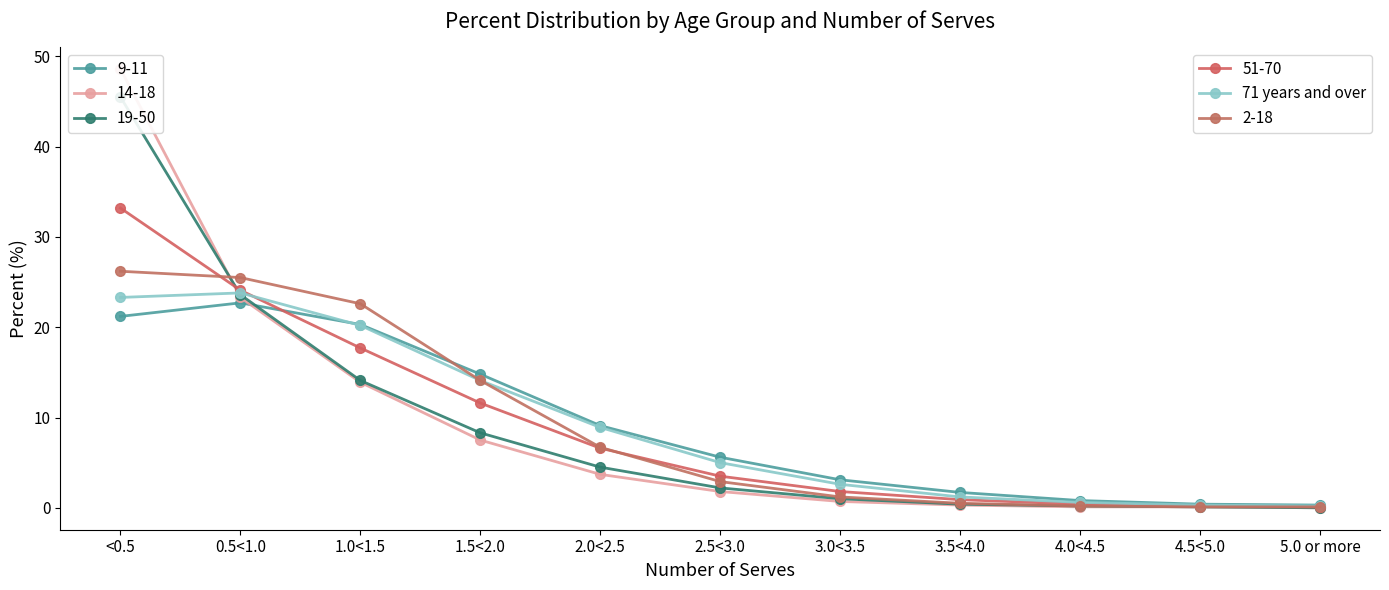

How many lines are shown in the chart?

6